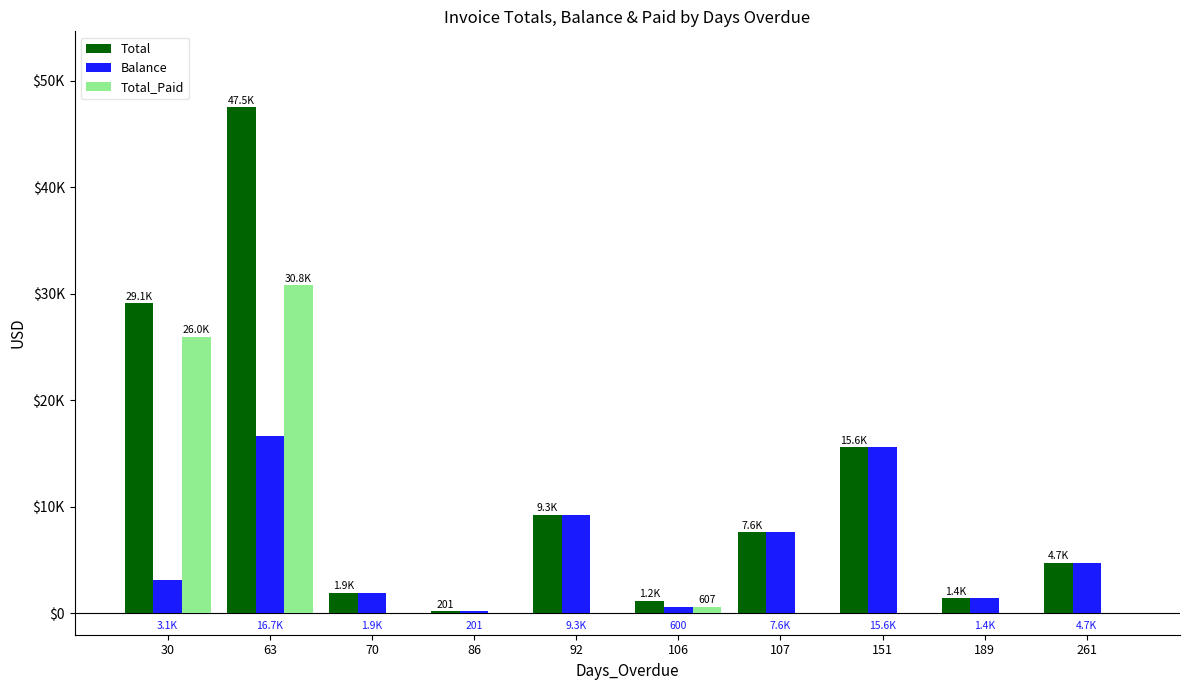

Are the bars horizontal?

No